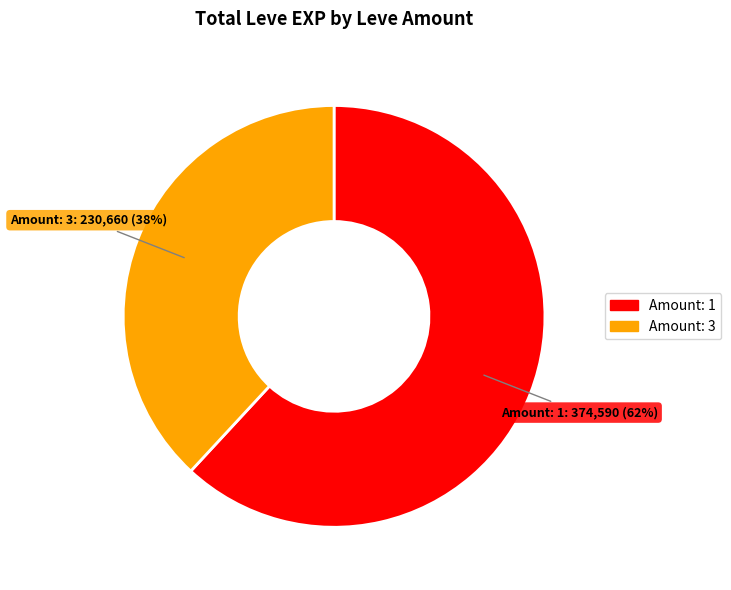

To the nearest percent, what is the difference between the largest and smallest slice percentages?

24%